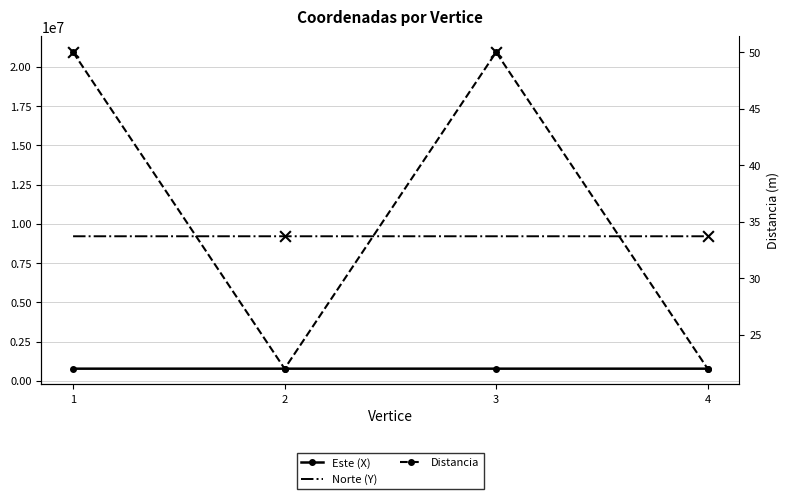

Which series reaches the minimum Y coordinate?

Distancia